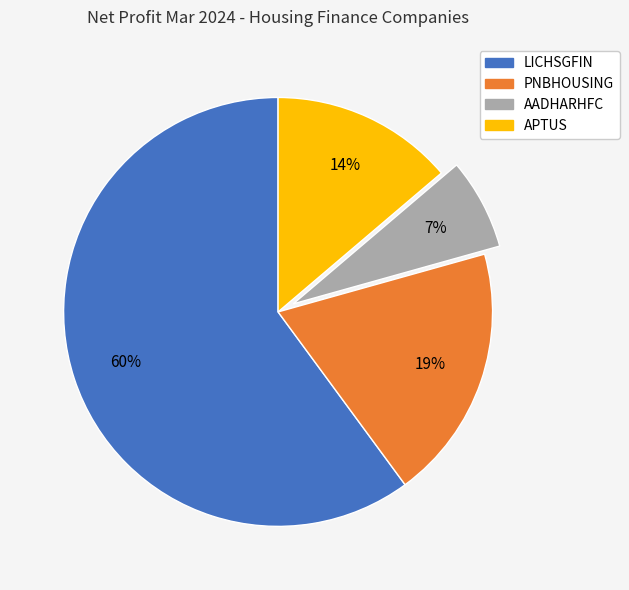

The LICHSGFIN slice represents 60% of the pie. True or false?

True